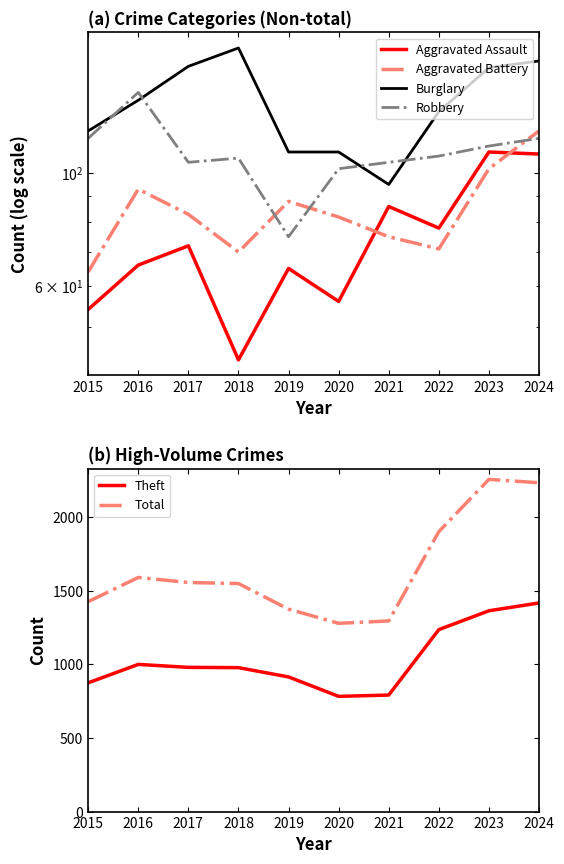

Does the chart display data point markers on the line(s)?

No